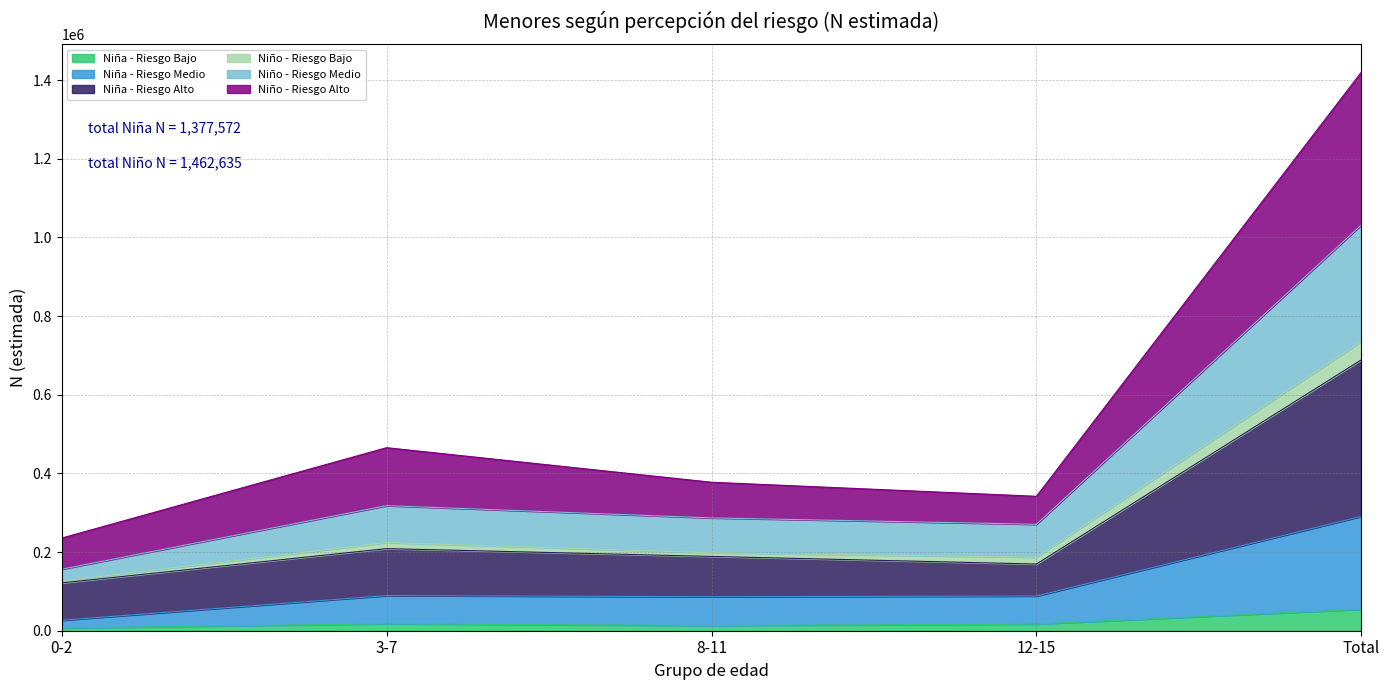

The Niño - Riesgo Medio series shows 157726 at 12-15. True or false?

False